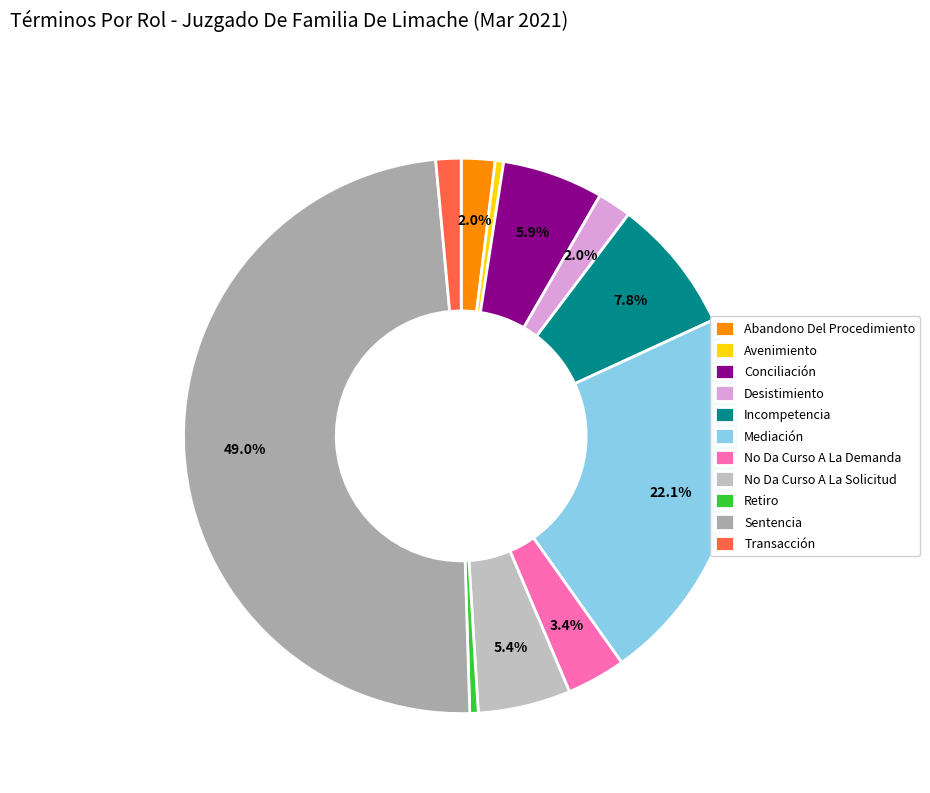

How many slices are in this pie chart?

11